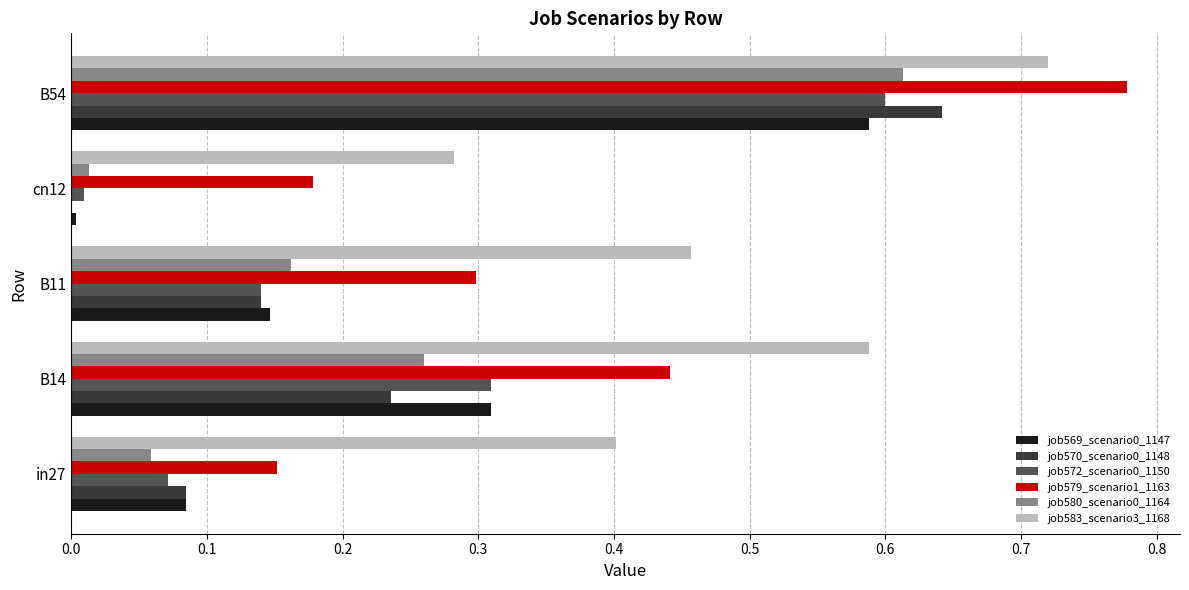

What is the sum of all job579_scenario1_1163 values?

1.8